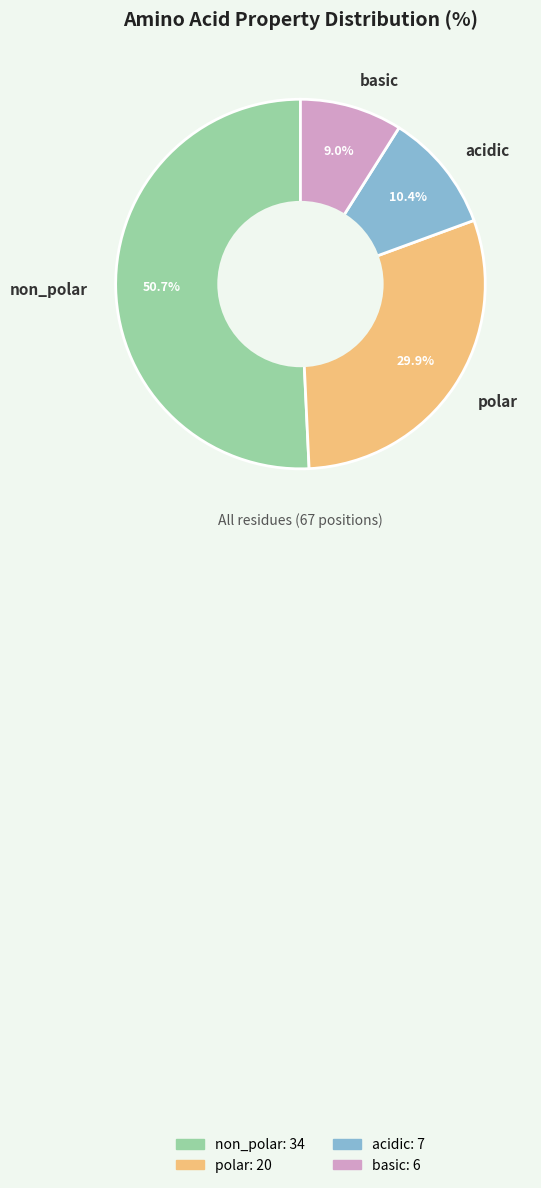

How many slices are in this pie chart?

4